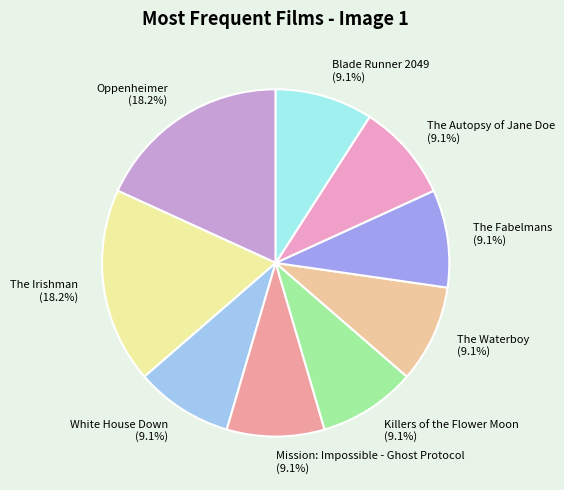

Does Oppenheimer (18.2%) represent more than half of the total?

No